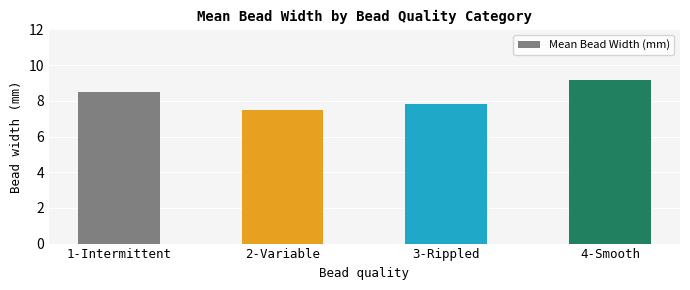

List the labels in order of value, largest first.

4-Smooth, 1-Intermittent, 3-Rippled, 2-Variable